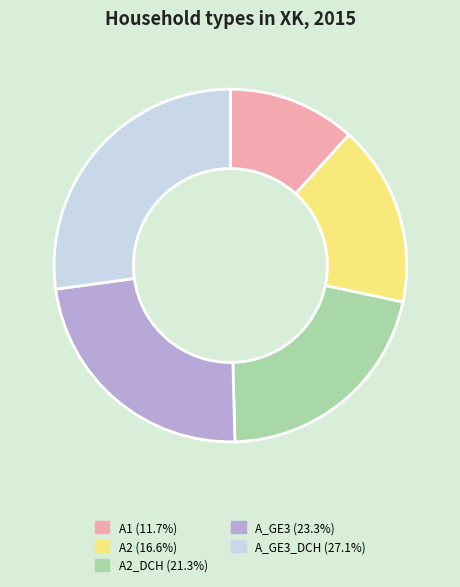

Does A2_DCH (21.3%) represent more than half of the total?

No